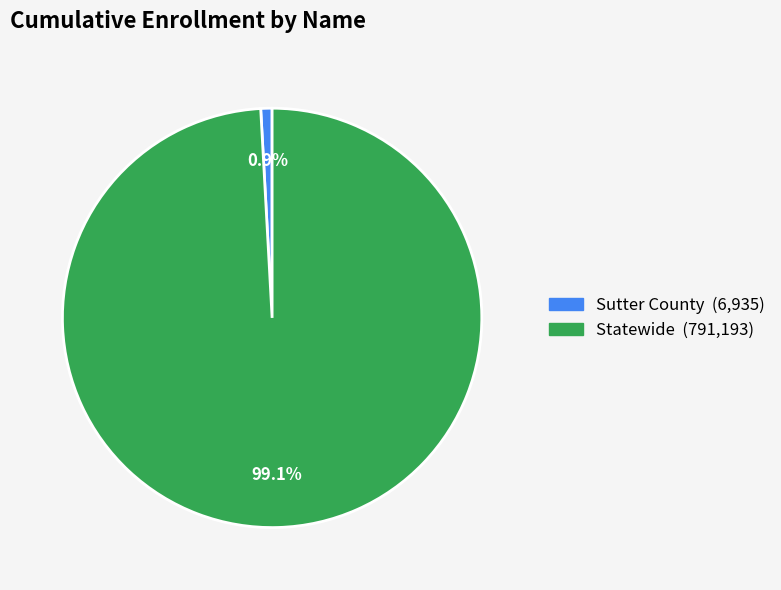

The Statewide slice represents 99% of the pie. True or false?

True